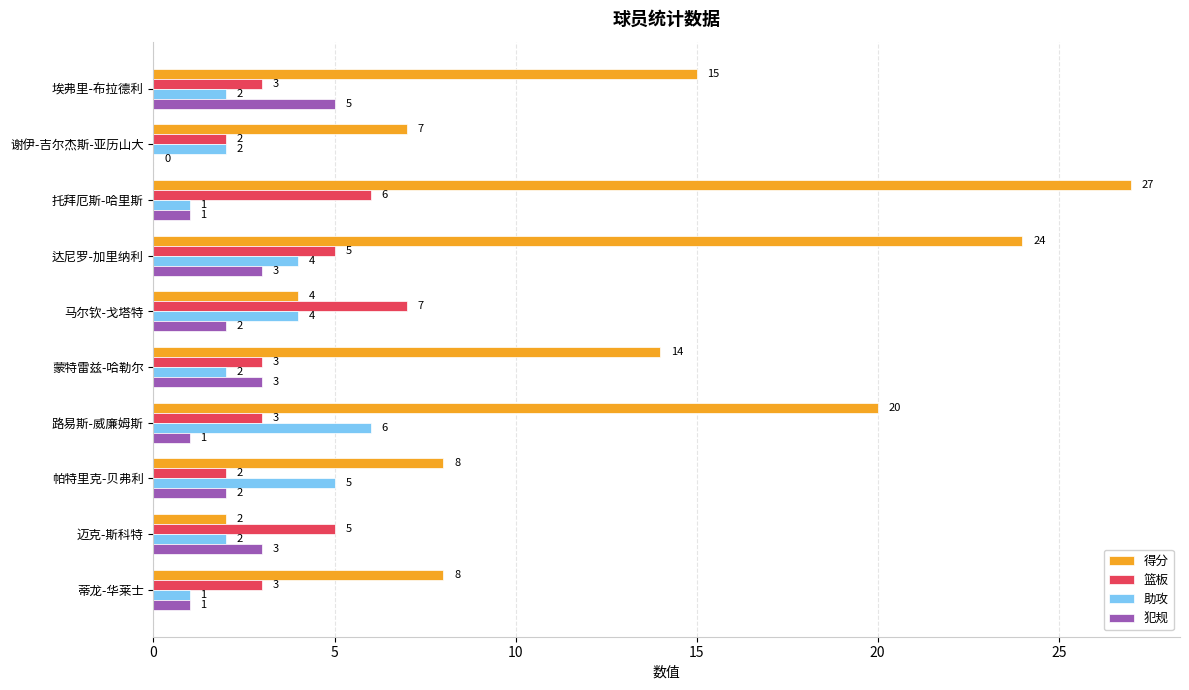

What is the sum of all 犯规 values?

21